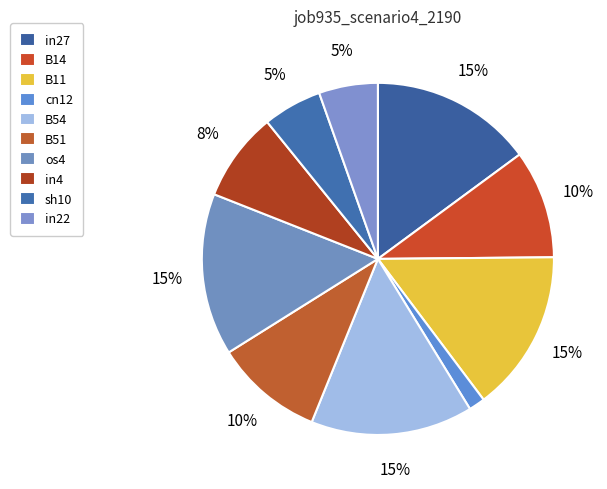

How much of the chart is everything except B11?

85.1%